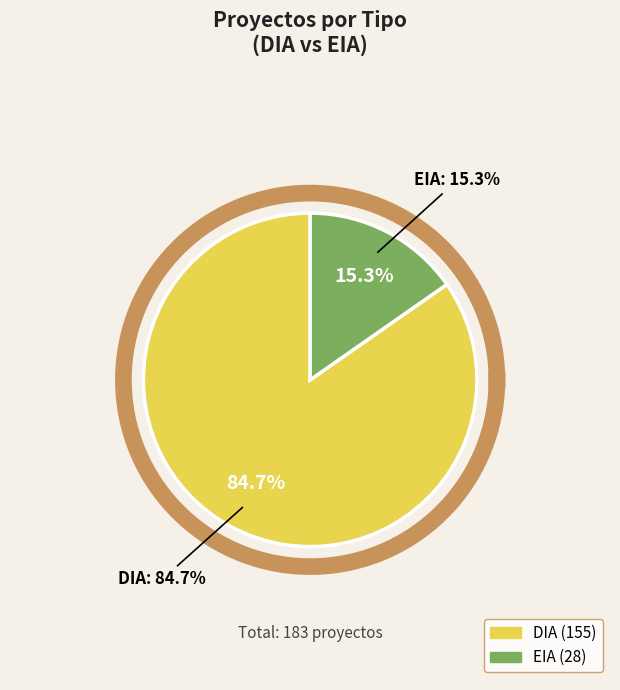

What is the change in value from DIA to EIA?

-127